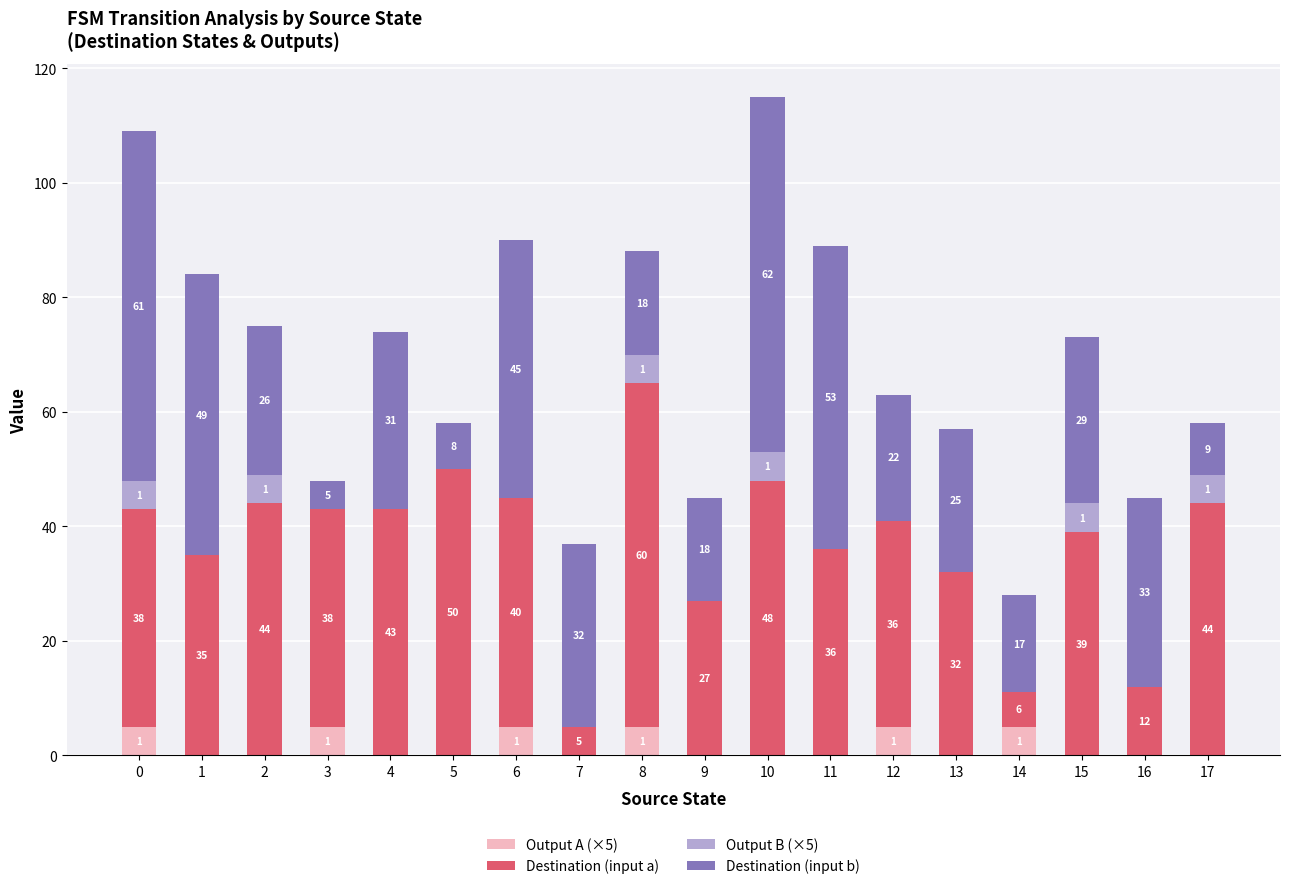

How many series are shown in this chart?

4